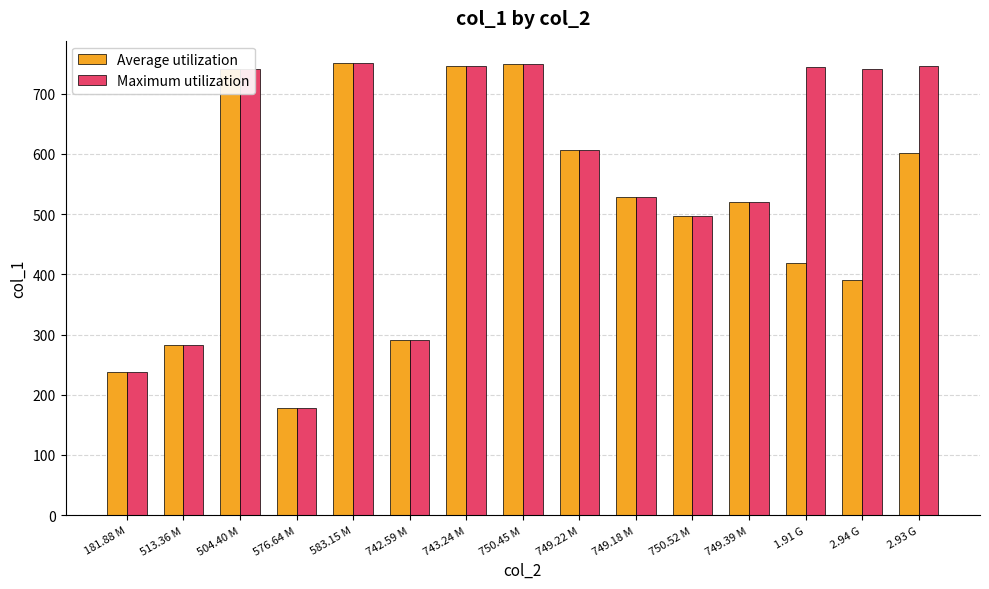

The Maximum utilization series shows 164.6 at 513.36 M. True or false?

False